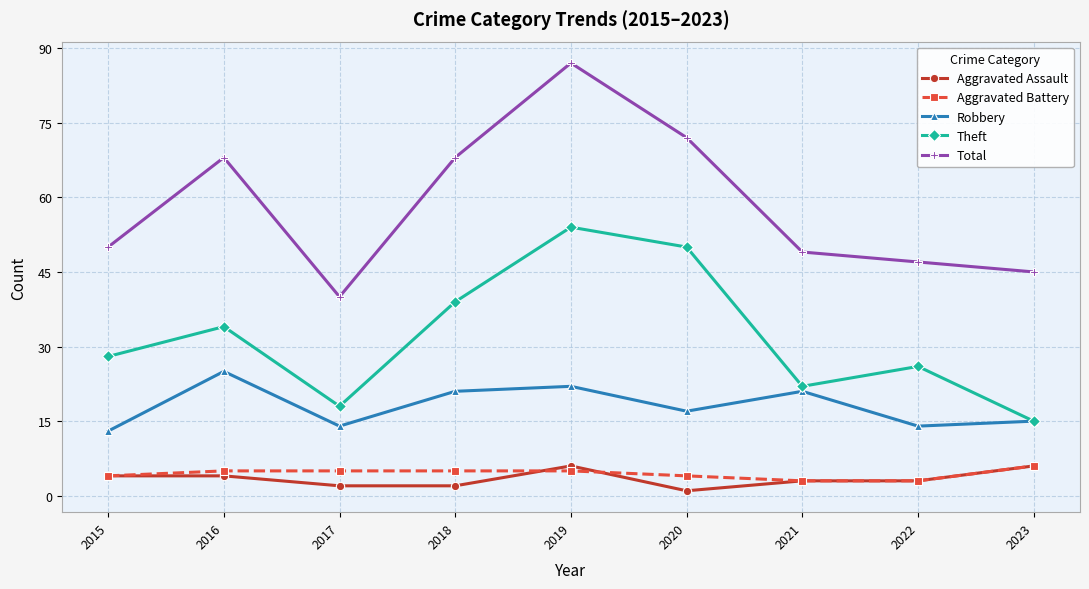

Does the chart have visible grid lines?

Yes